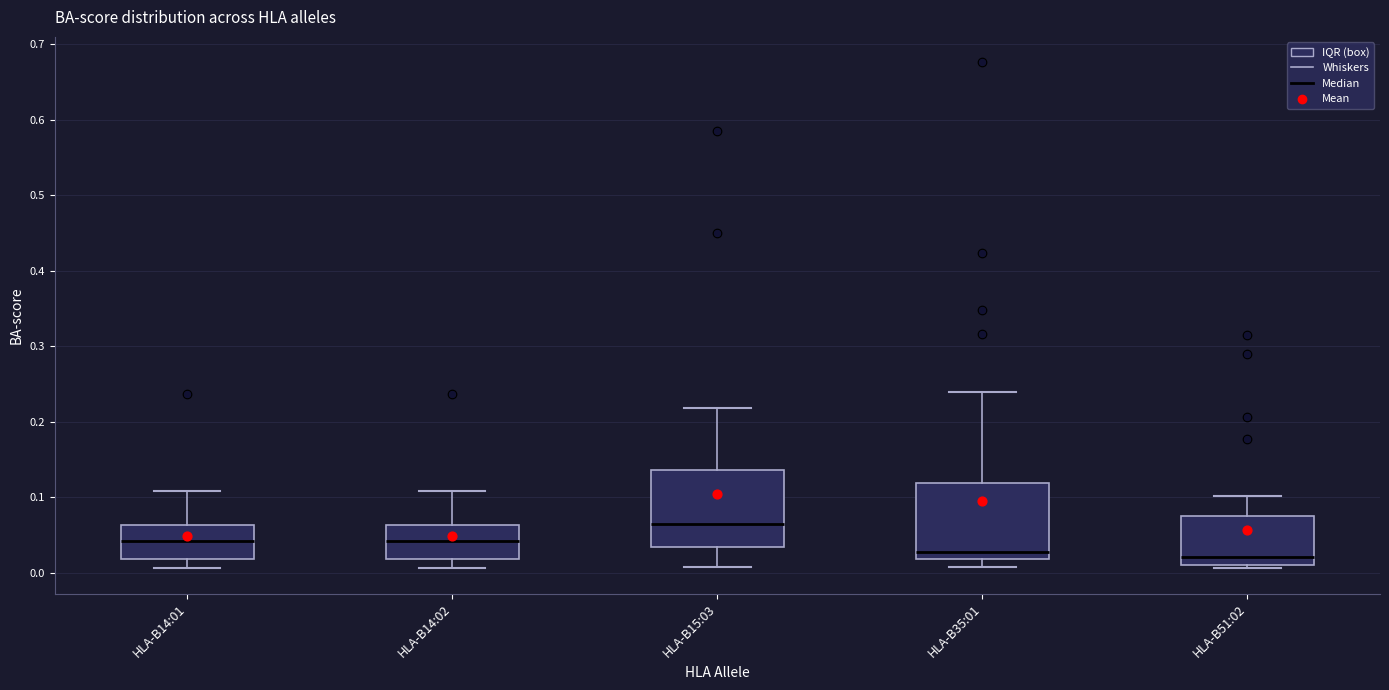

Reading left to right, transcribe this box plot: for each box, give where its median line is, the range the box spans, and where its two whiskers end, as read against the y-axis. The values are not printed on the chart, so give them approximately, as read against the axis.

HLA-B14:01: median 0.04, box 0.02 to 0.06, whiskers 0.01 to 0.11
HLA-B14:02: median 0.04, box 0.02 to 0.06, whiskers 0.01 to 0.11
HLA-B15:03: median 0.06, box 0.03 to 0.14, whiskers 0.01 to 0.22
HLA-B35:01: median 0.03, box 0.02 to 0.12, whiskers 0.01 to 0.24
HLA-B51:02: median 0.02, box 0.01 to 0.08, whiskers 0.01 (just below the box's lower edge) to 0.10